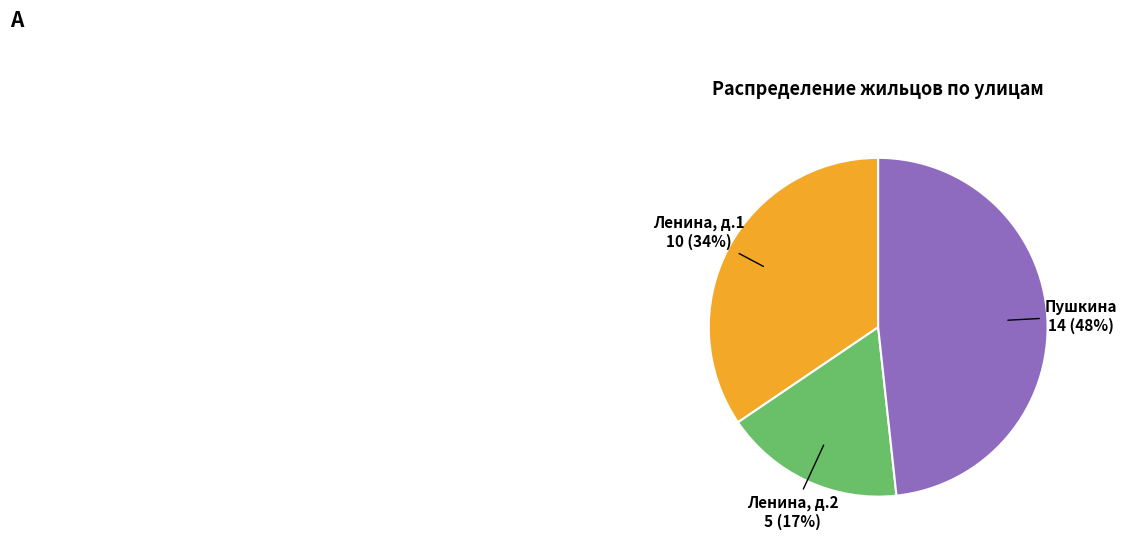

Is there a majority slice in this chart?

No